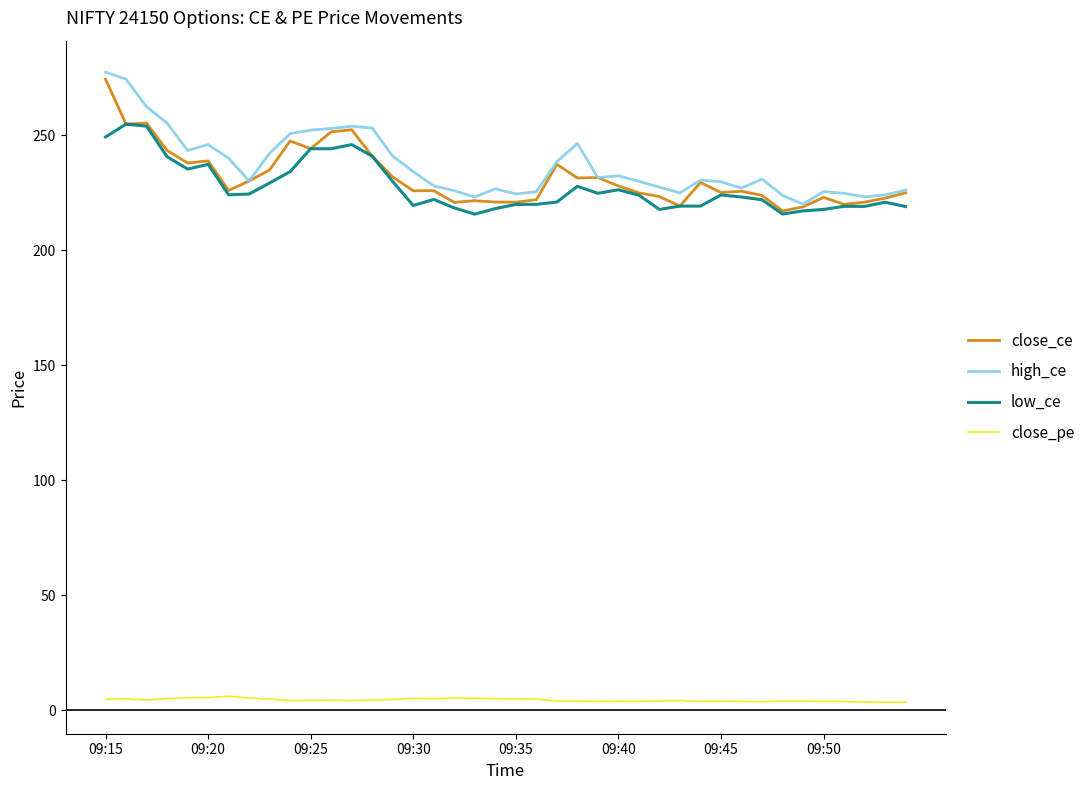

What is the greatest value displayed?

277.5